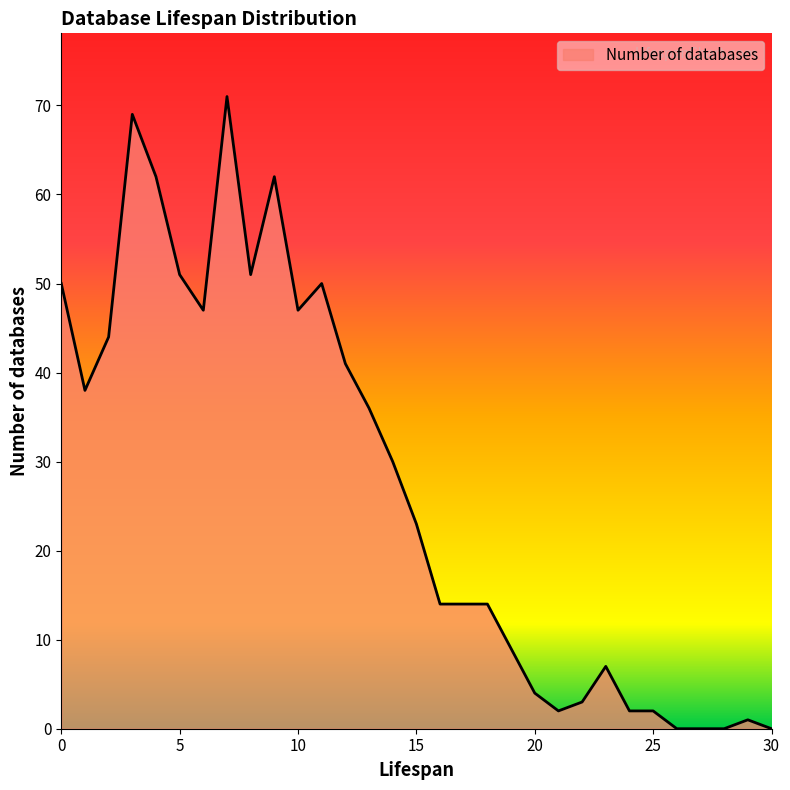

What is the maximum value shown in the chart?

71